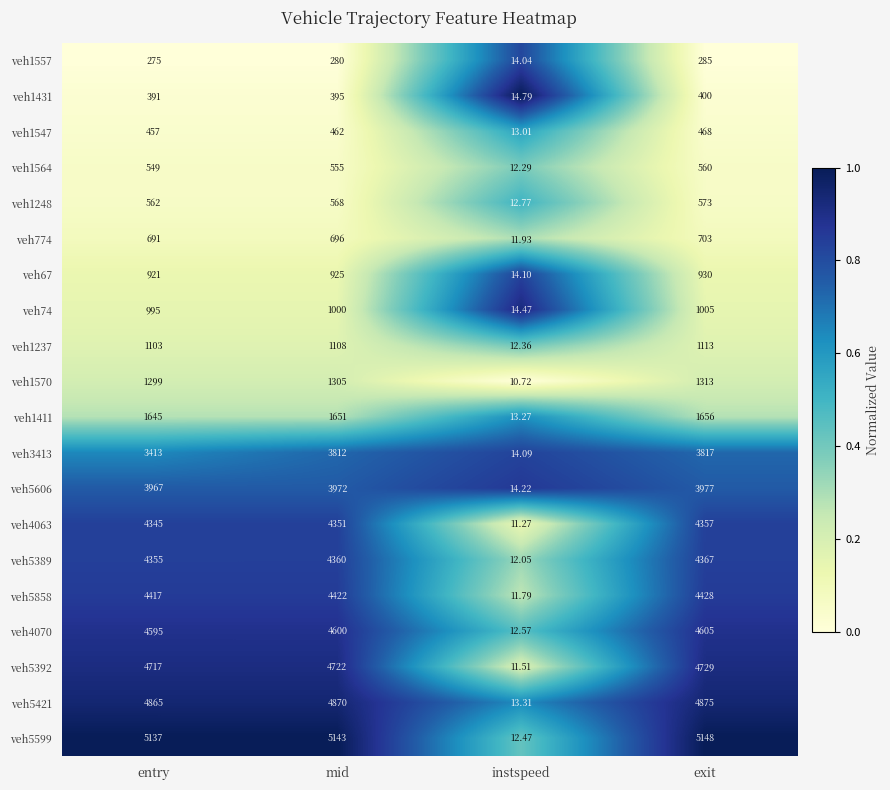

What is the greatest value displayed?

5148.0